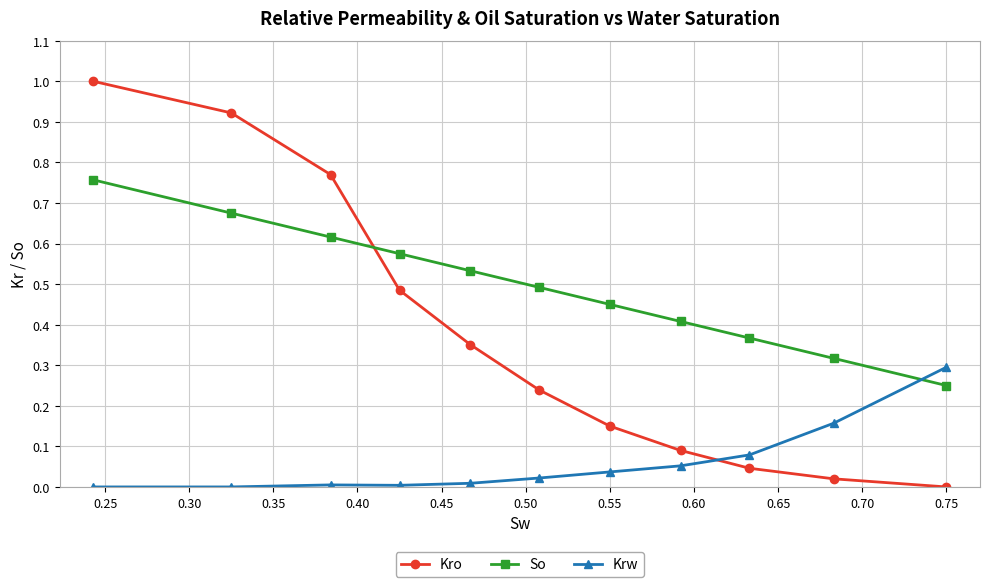

Which series has the widest spread of values?

Kro